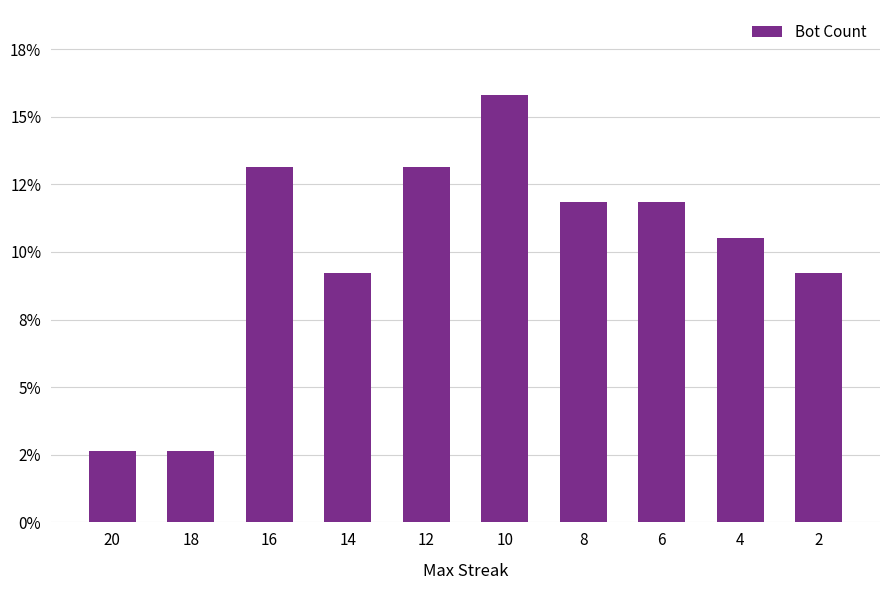

What is the maximum value shown in the chart?

0.2